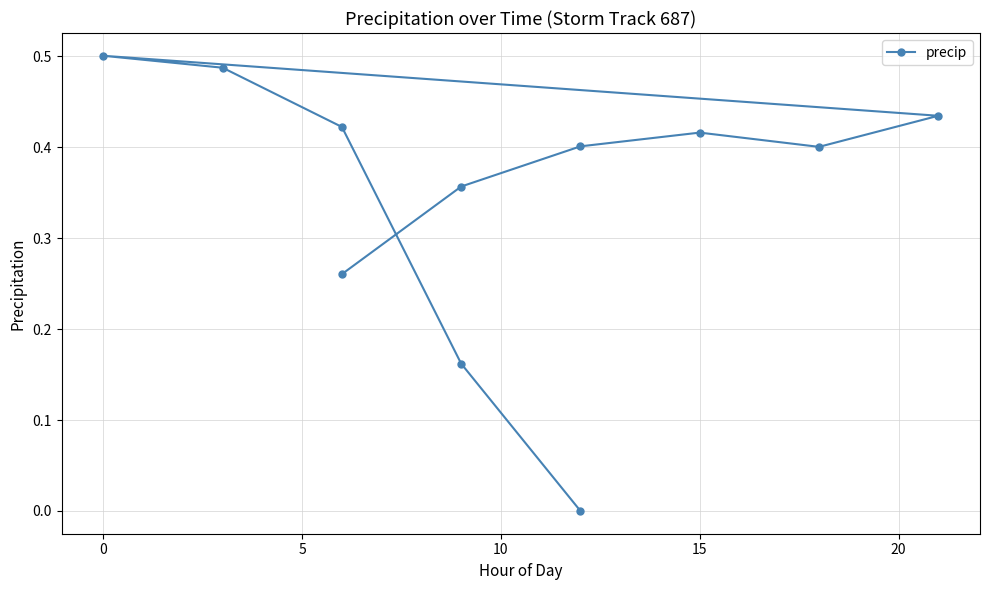

Is this an area chart (filled region under the line)?

No